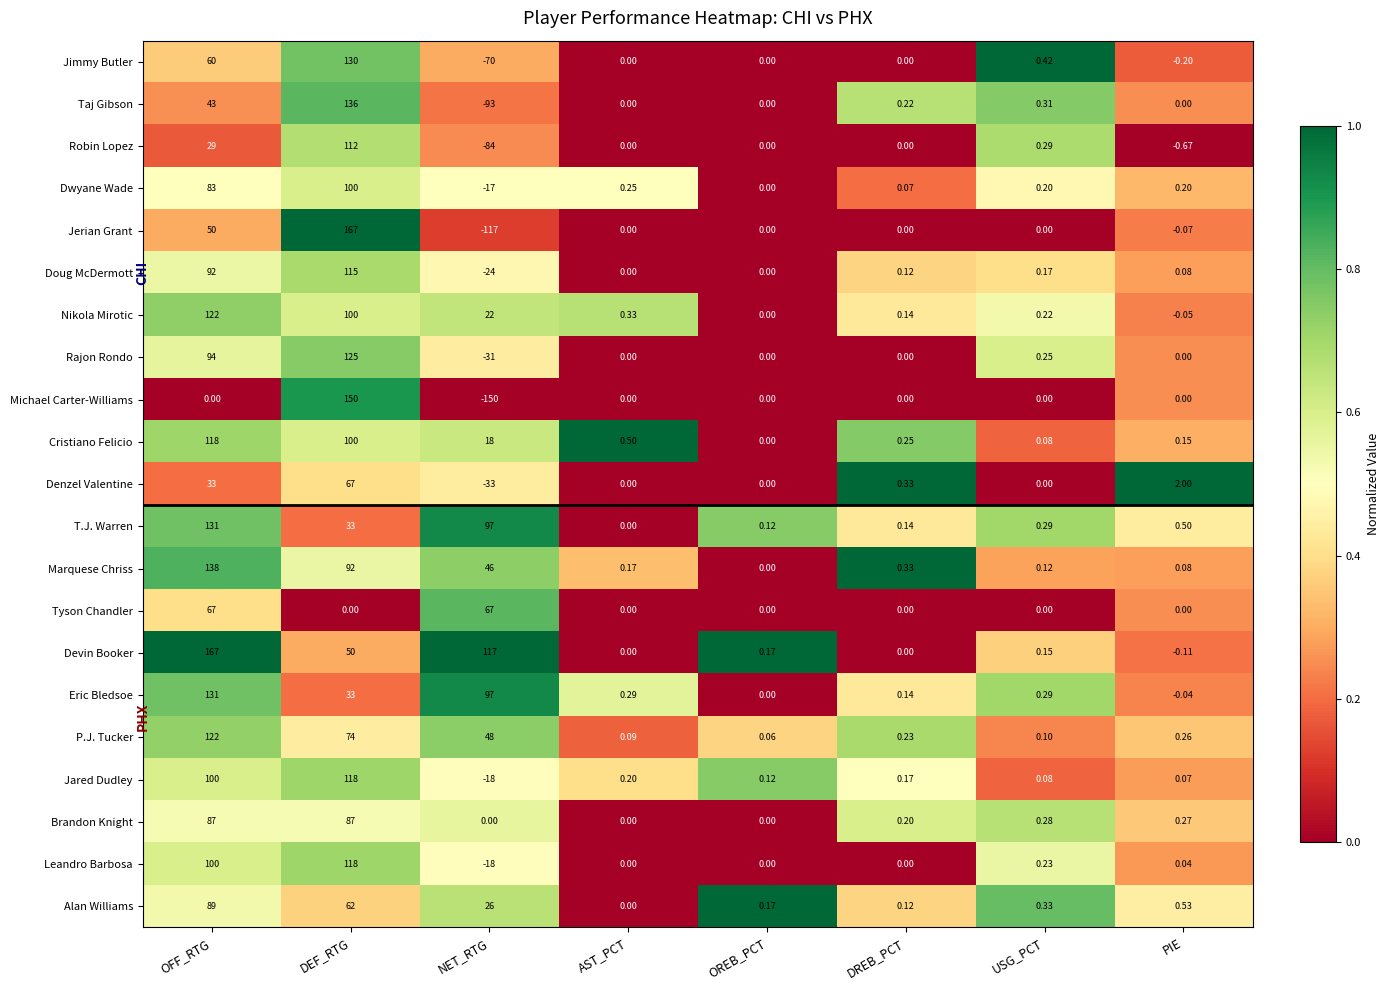

What is the maximum value shown in the chart?

167.0